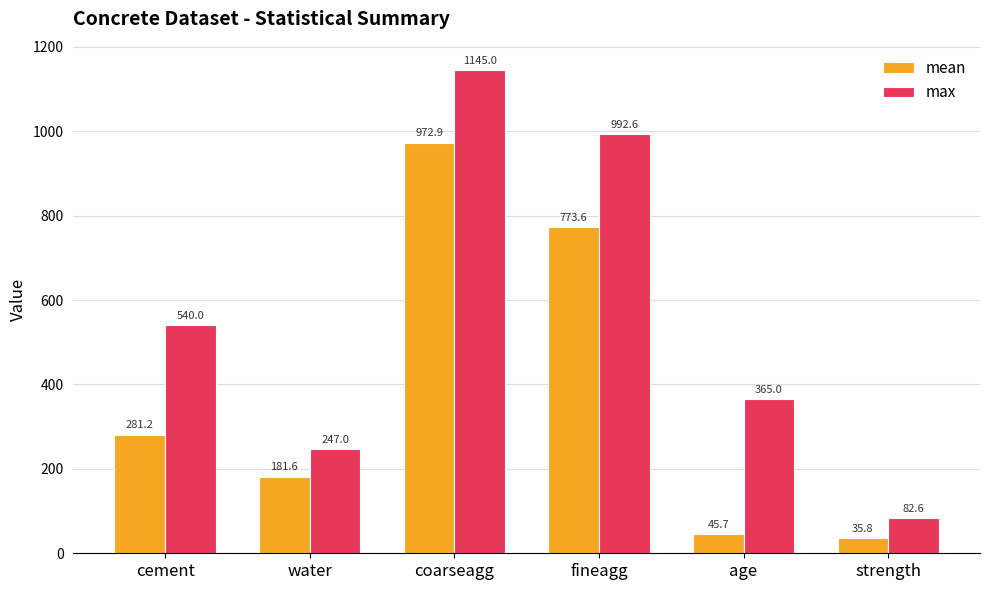

The value of max at water is 247.0. True or false?

True